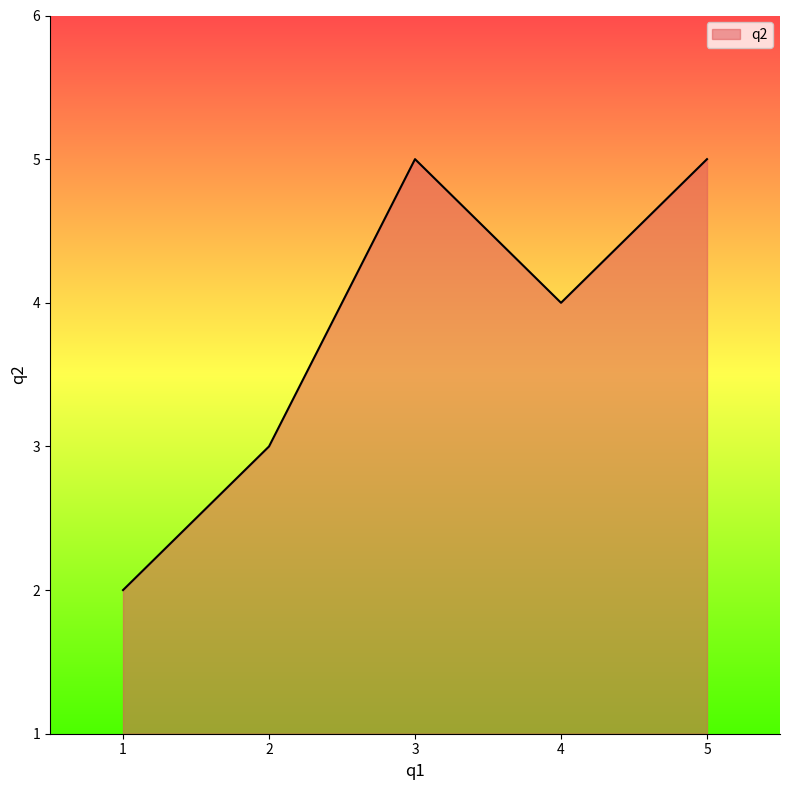

What is the ratio of the value at 1 to the value at 3?

0.4